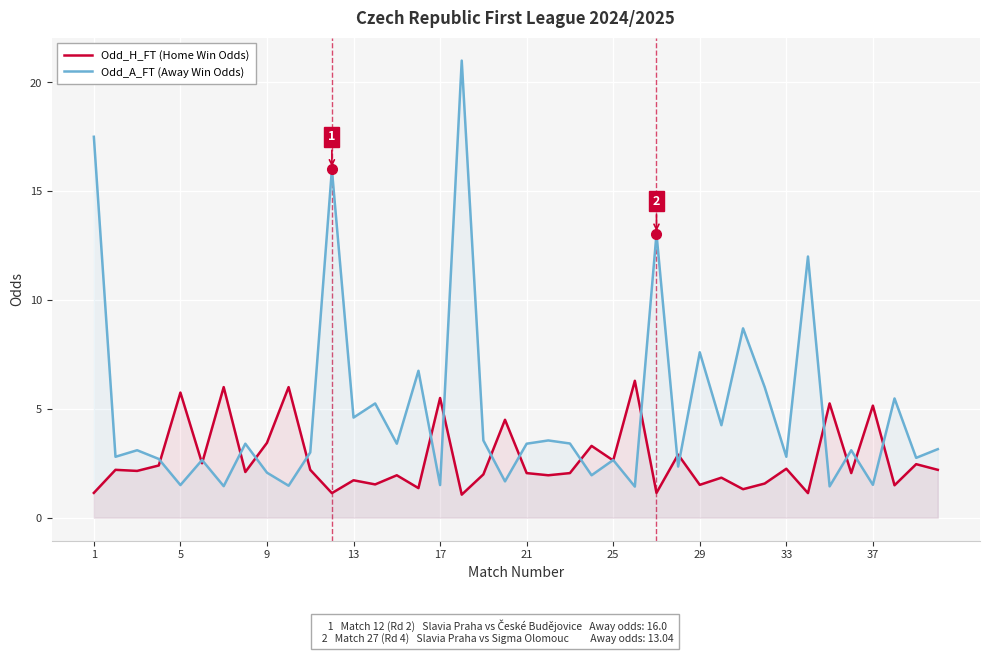

What is the highest value of the Odd_H_FT (Home Win Odds) series?

6.3